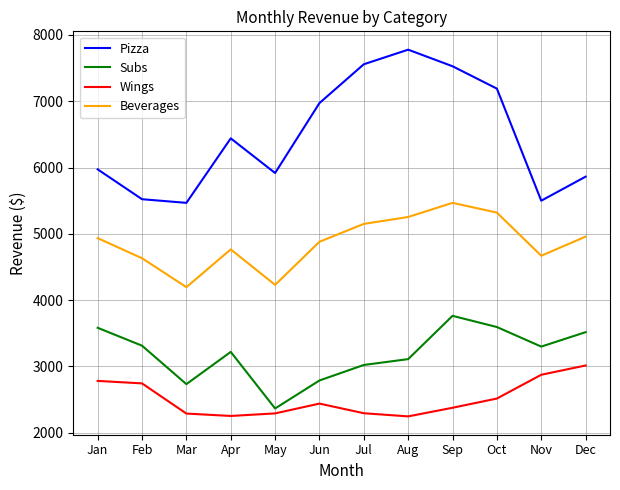

Is it true that Pizza equals 1507.7 at Feb?

False